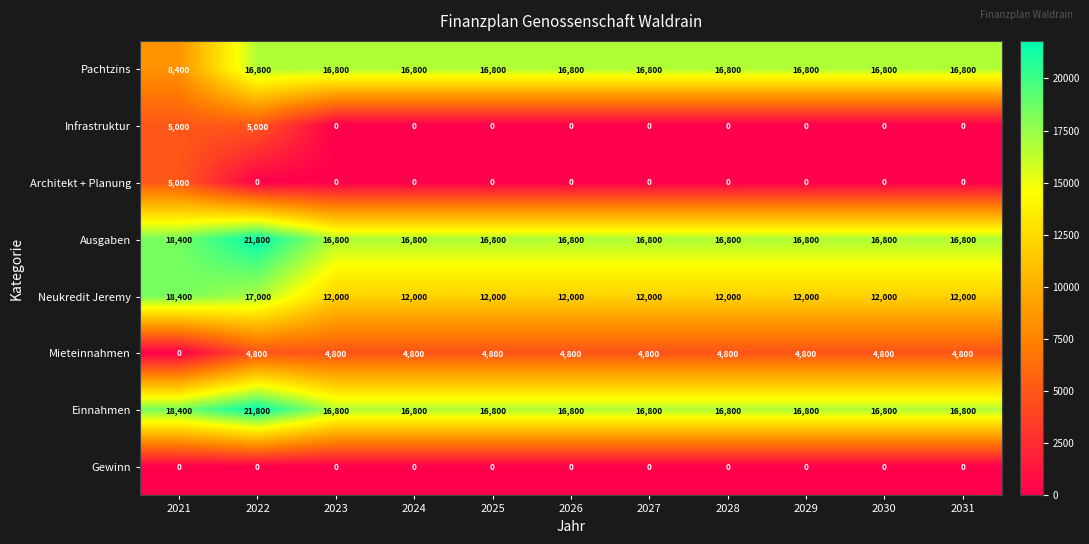

What is the difference between the second highest and minimum values in the Pachtzins series?

8400